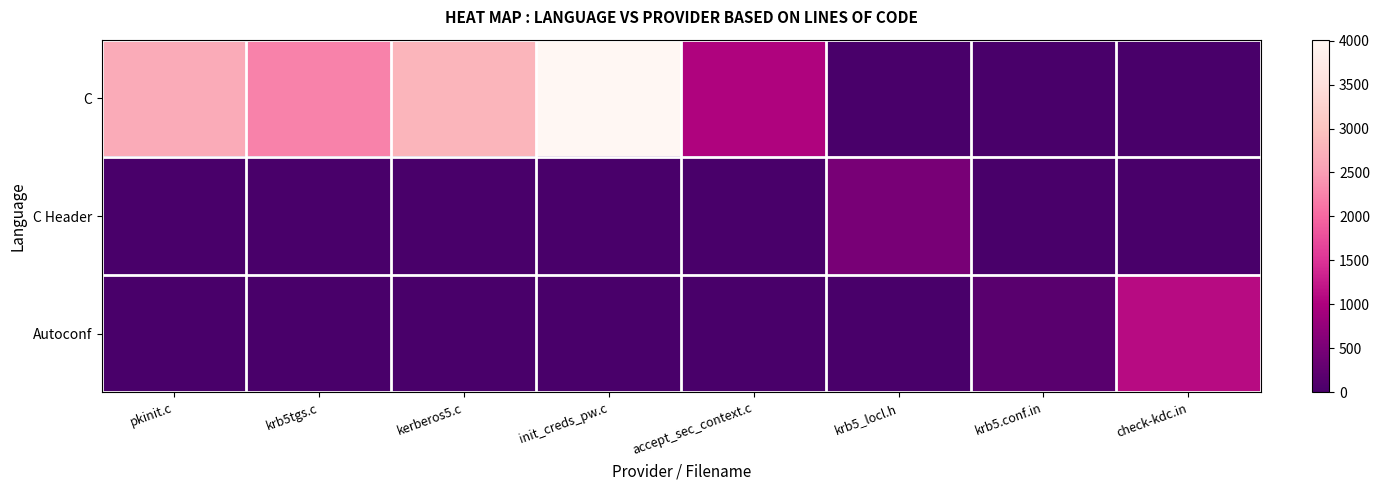

At which category does the chart reach its peak across all series?

init_creds_pw.c